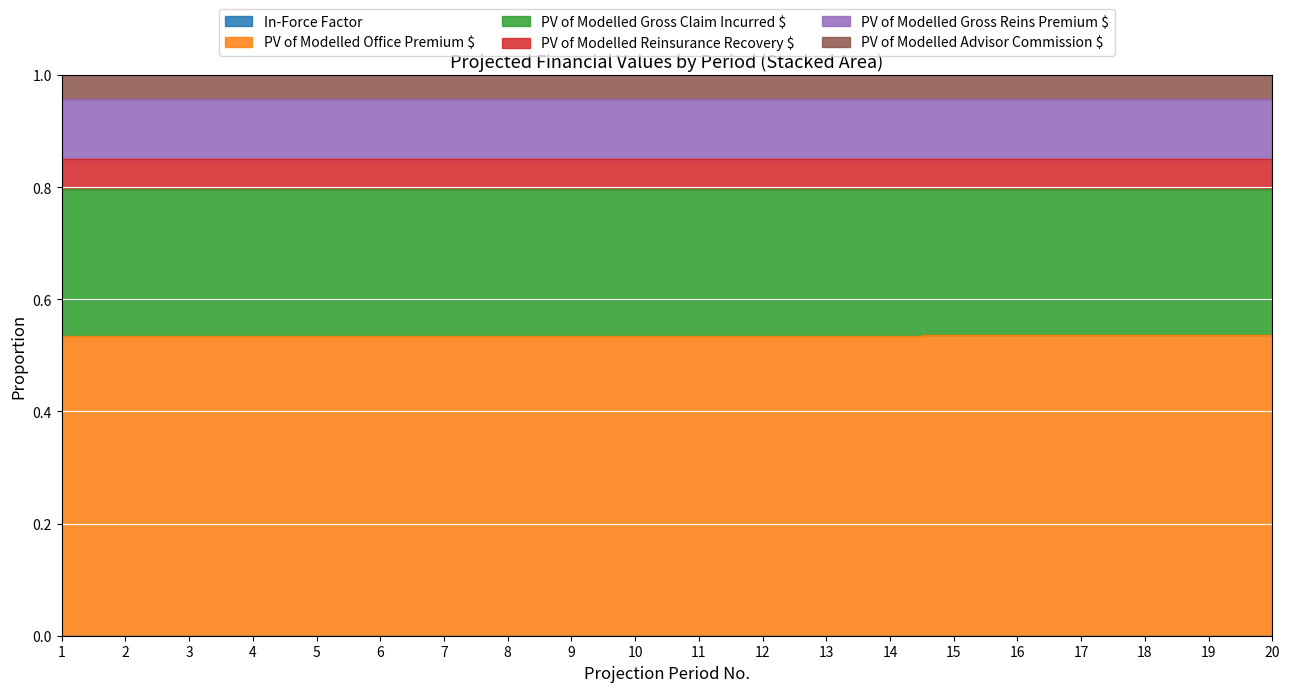

True or false: PV of Modelled Gross Claim Incurred $ and PV of Modelled Office Premium $ cross at least once.

False